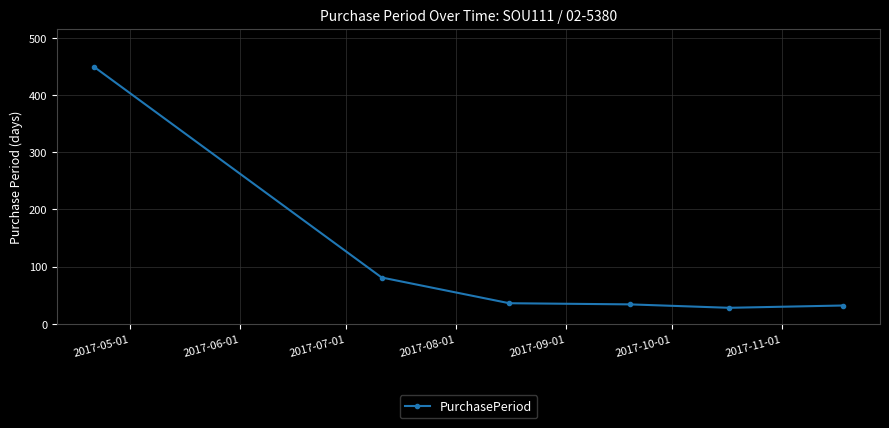

What is the value of the 2nd point from the left?

81